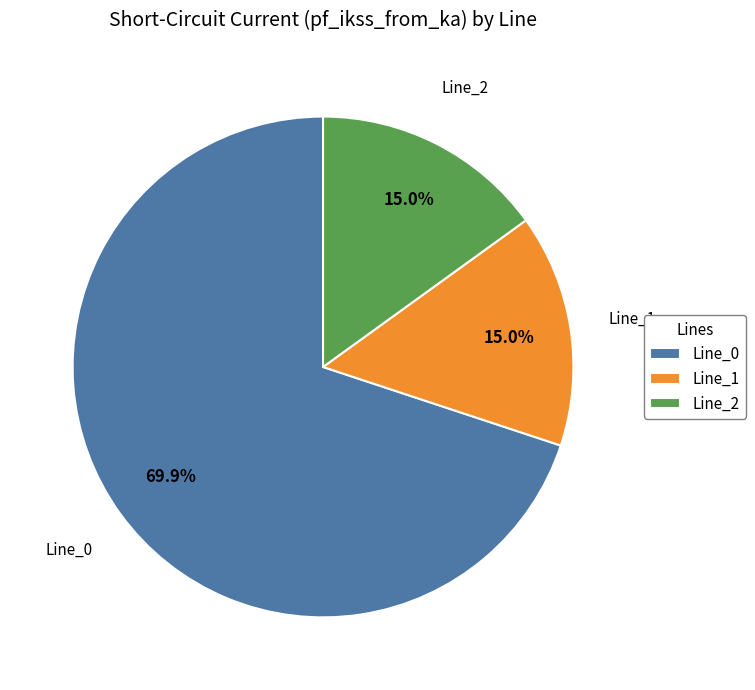

To the nearest percent, what portion does Line_1 represent?

15%